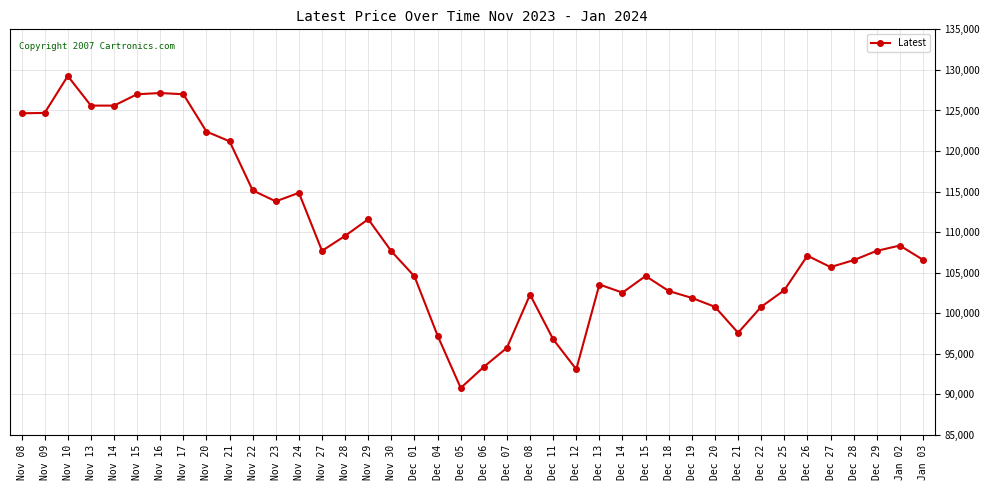

What is the label of the 34th point from the left?

Dec 25